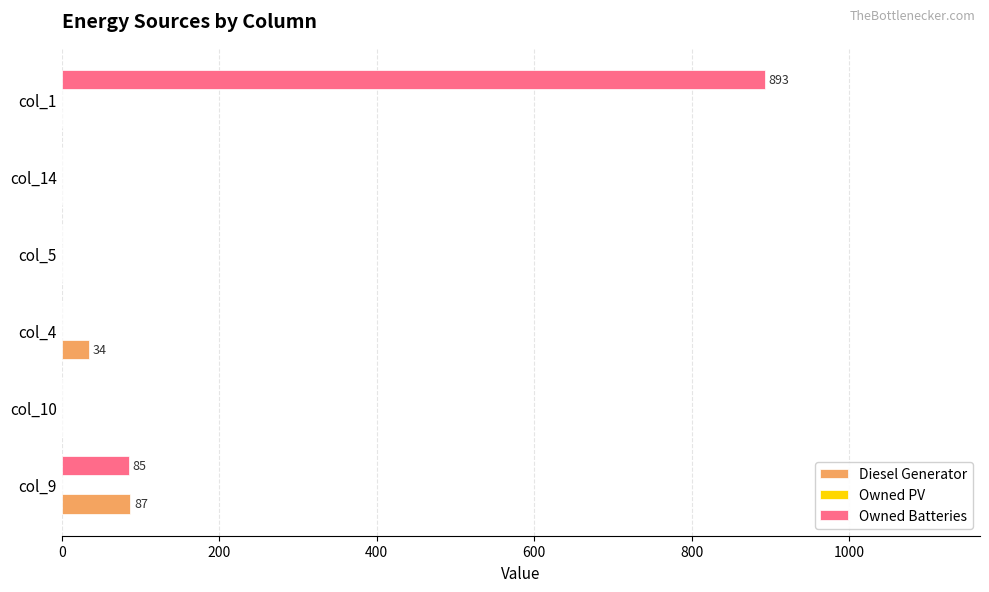

Is the value of Diesel Generator at col_4 greater than the value of Owned Batteries at col_1?

No